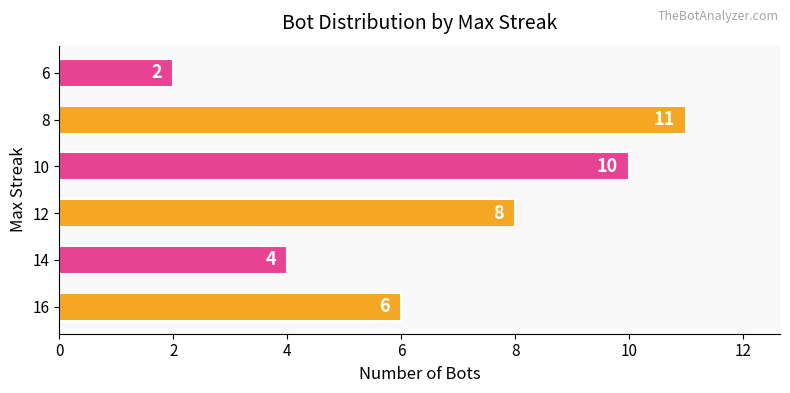

What is the ratio of the value at 8 to the value at 16?

1.8